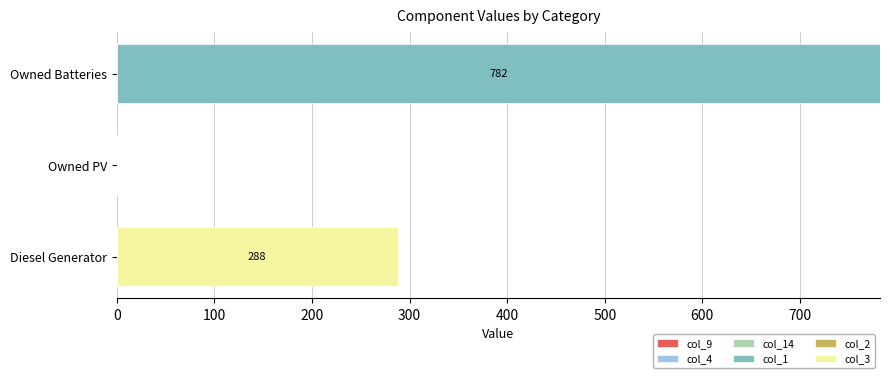

At which category is the sum across all series the highest?

Owned Batteries